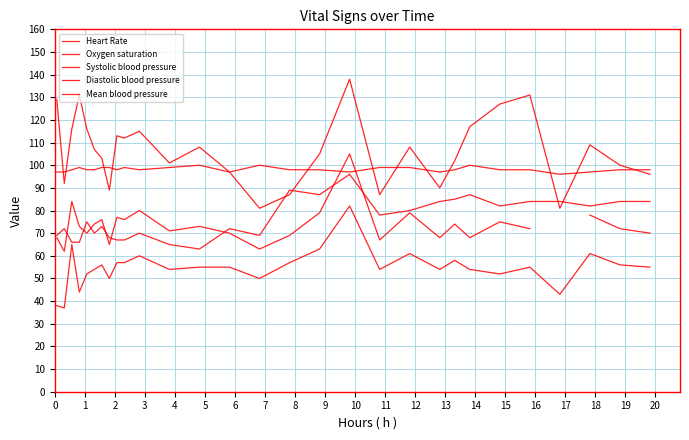

The Diastolic blood pressure series shows 20.1 at 4. True or false?

False